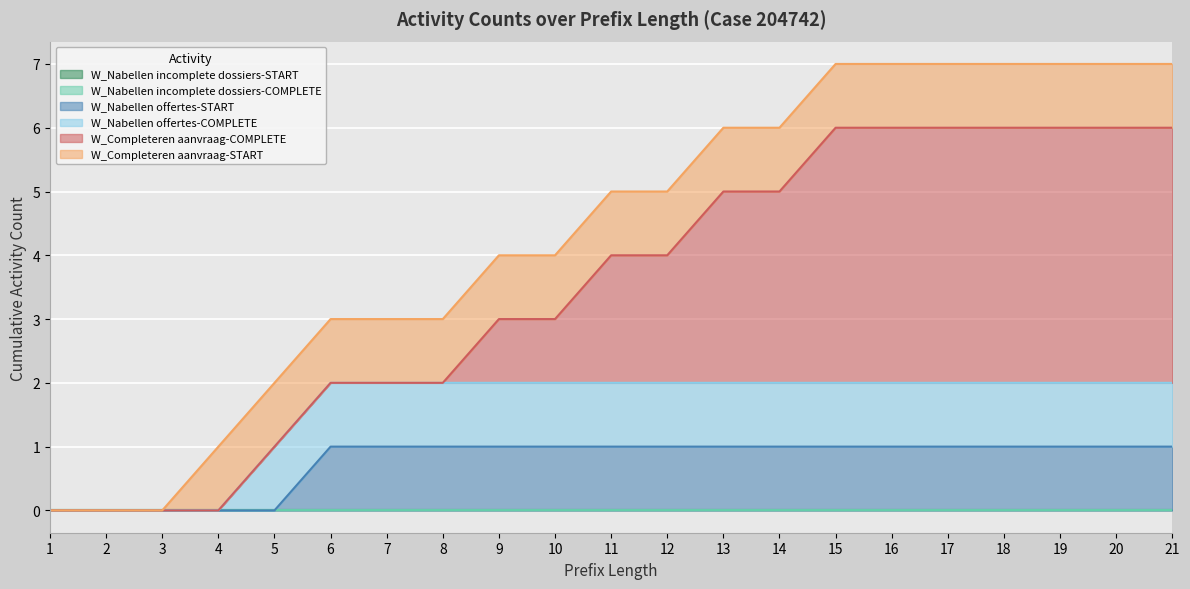

What is the value of the W_Nabellen offertes-START point at the 9th from the left?

1